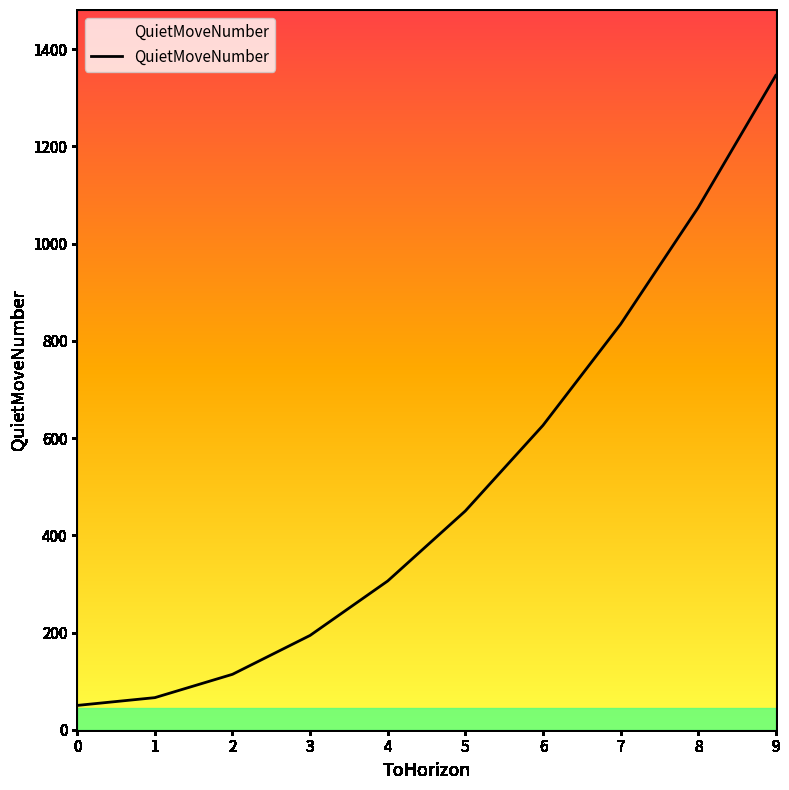

Does the chart have visible grid lines?

No